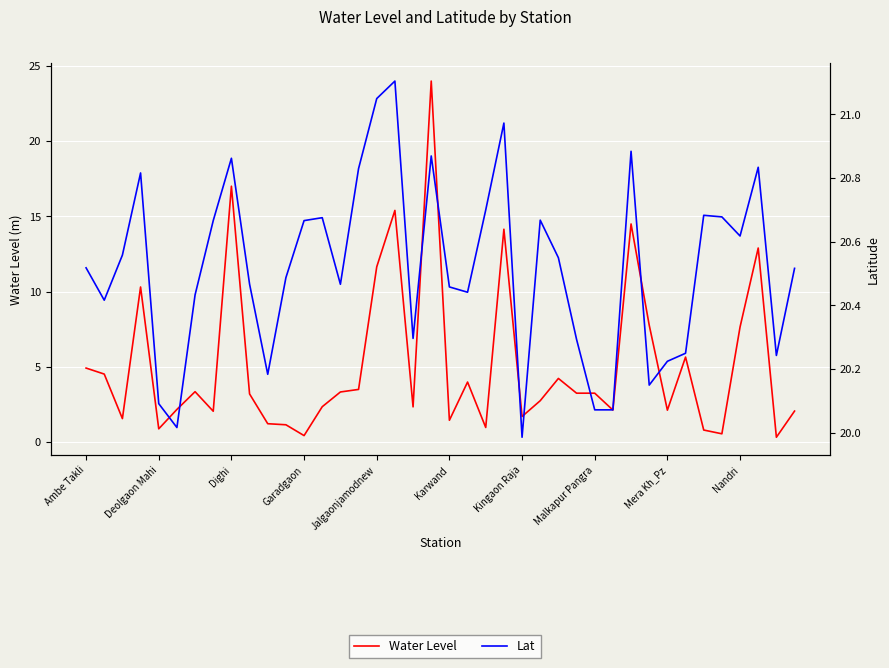

What is the maximum value for Water Level?

24.0